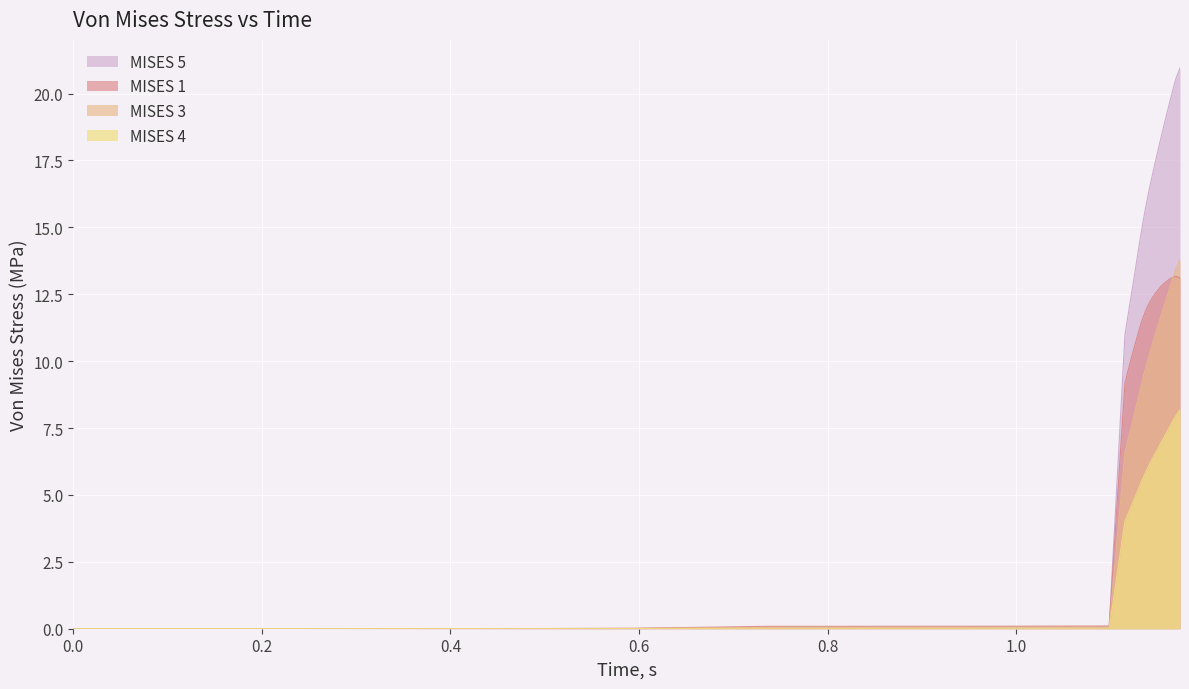

At which category is the sum across all series the highest?

1.17365